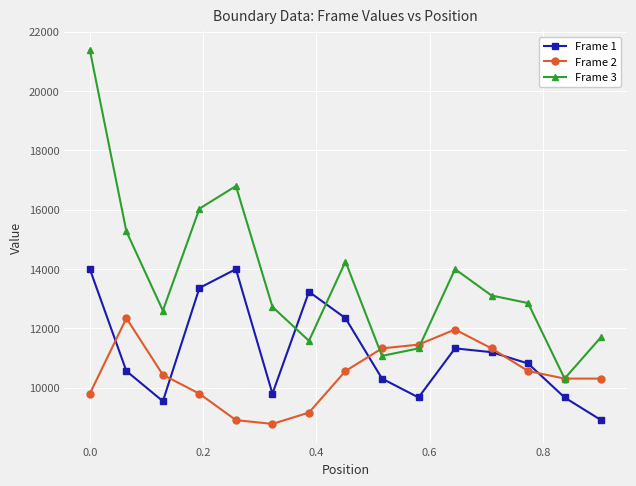

Count the number of categories in the chart.

15